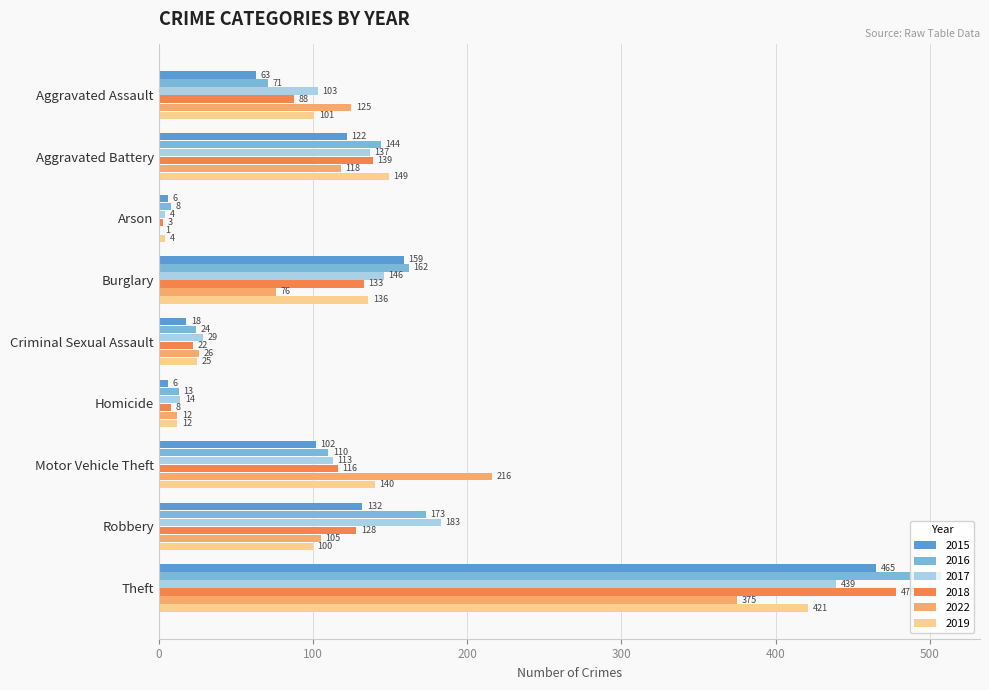

What is the greatest value displayed?

507